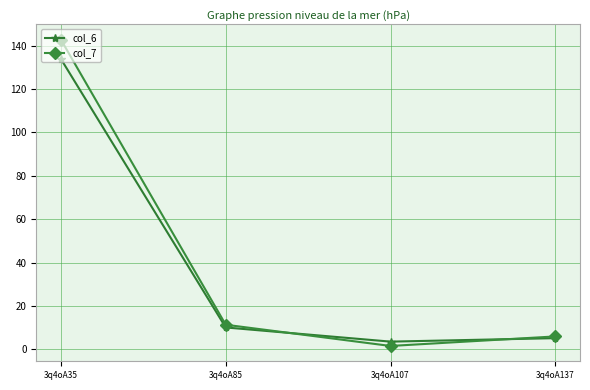

Rank the series at 3q4oA107 from highest to lowest value.

col_6, col_7